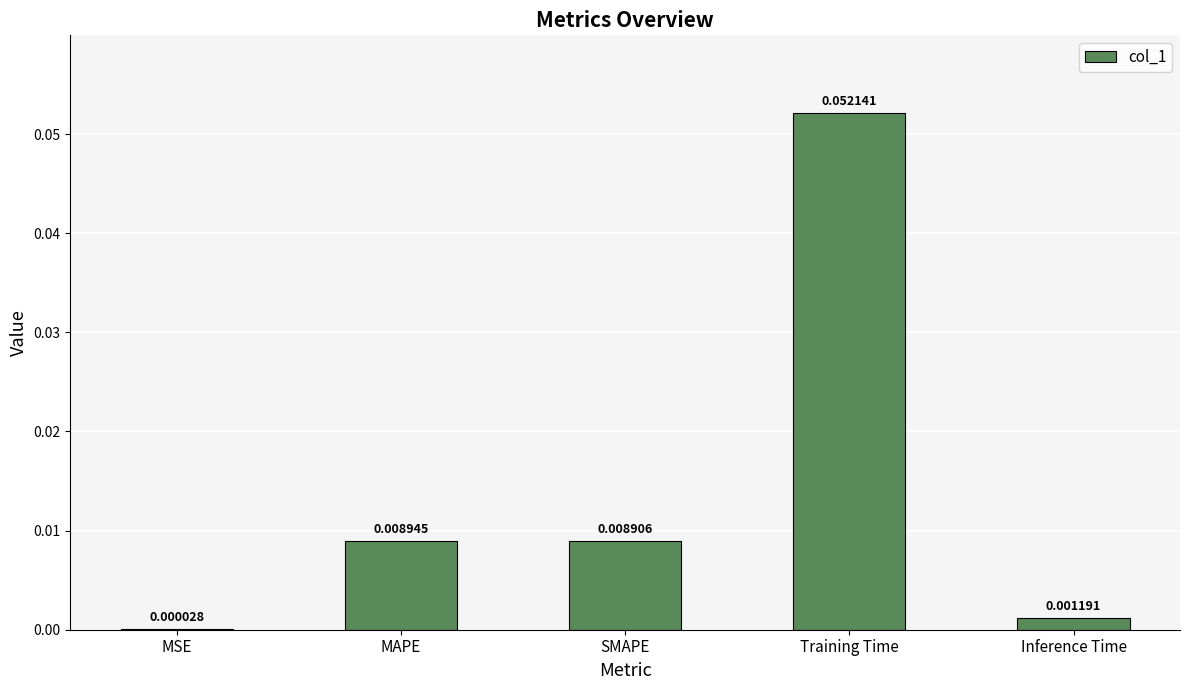

Where is the data nearest to the value 0?

MSE